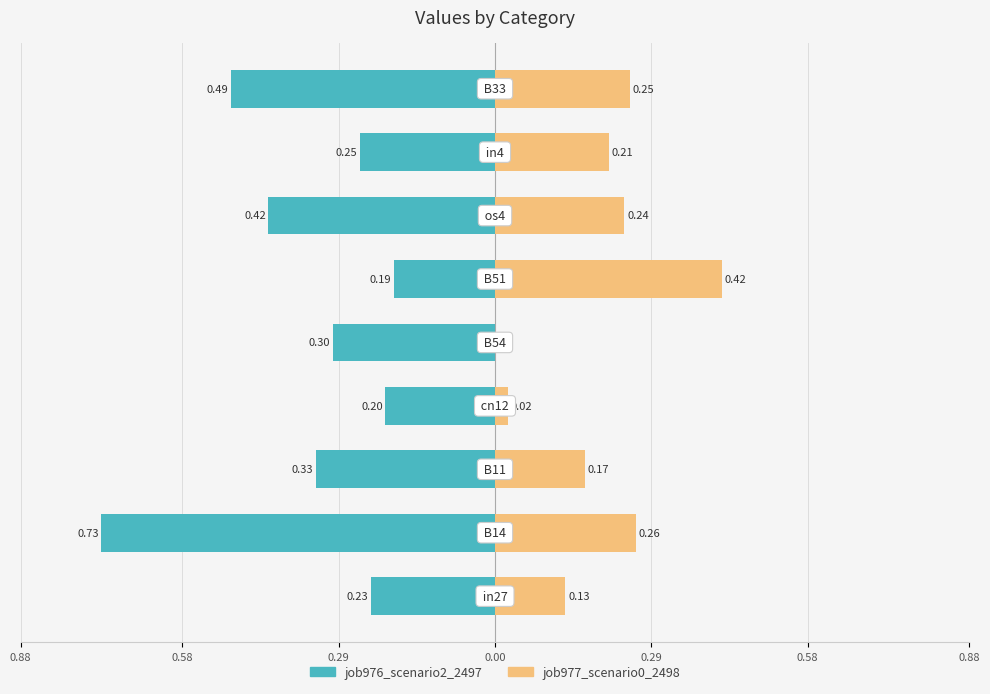

What are all the series names shown in the legend?

job976_scenario2_2497, job977_scenario0_2498